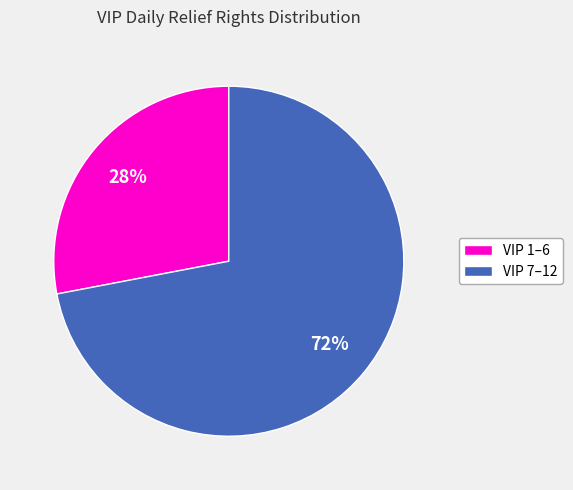

Is there a majority slice in this chart?

Yes